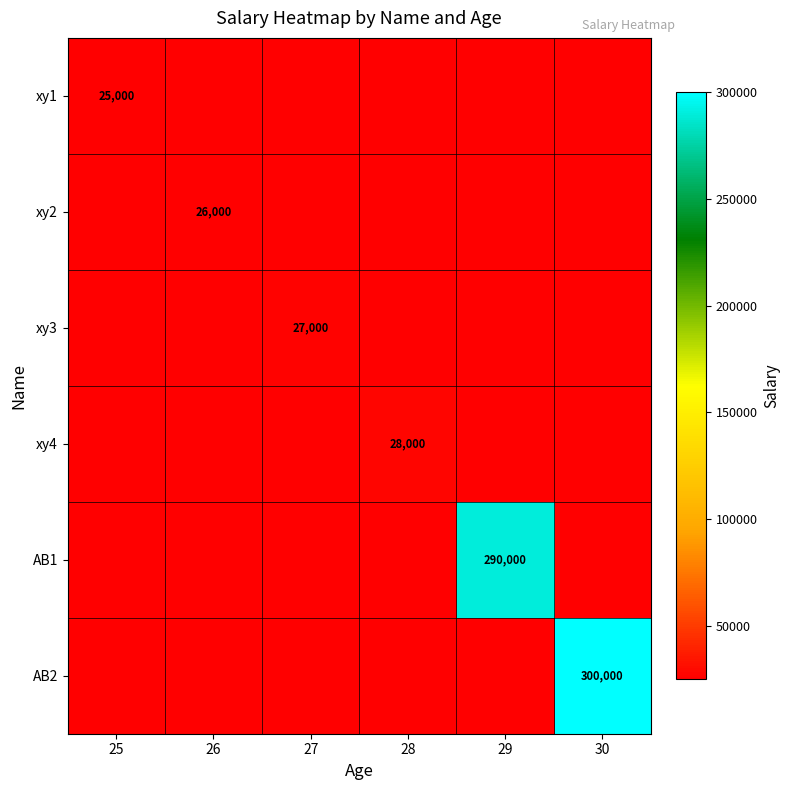

The xy3 series shows 9889 at 27. True or false?

False